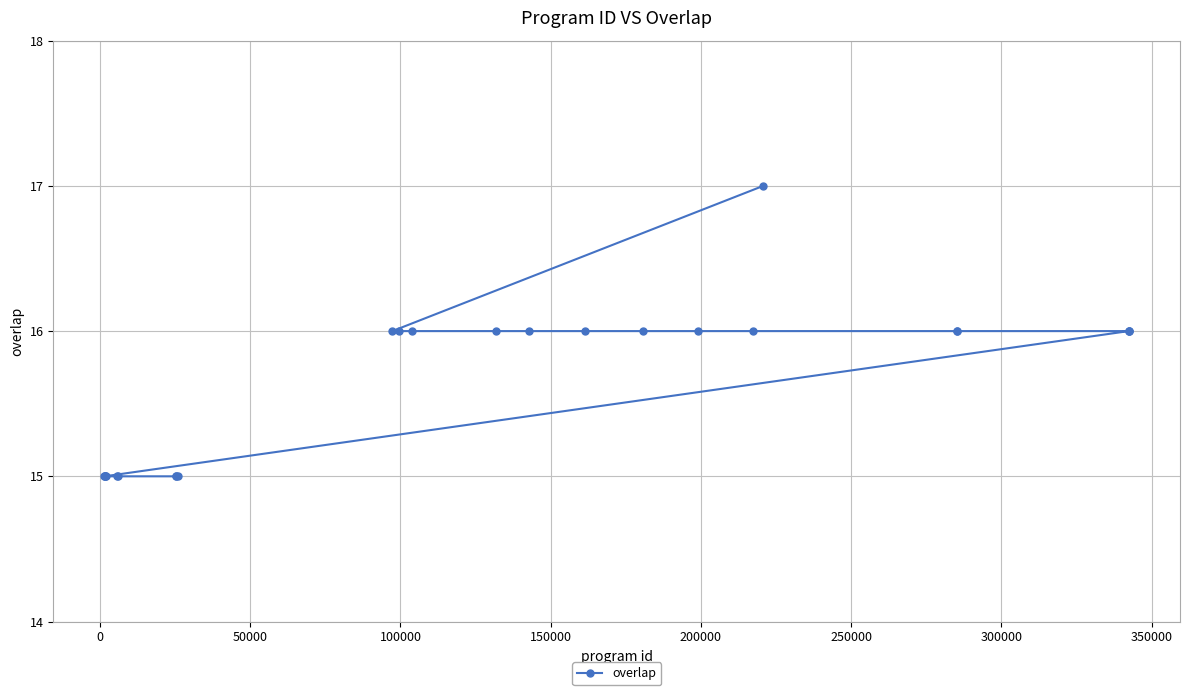

What is the maximum value shown in the chart?

17